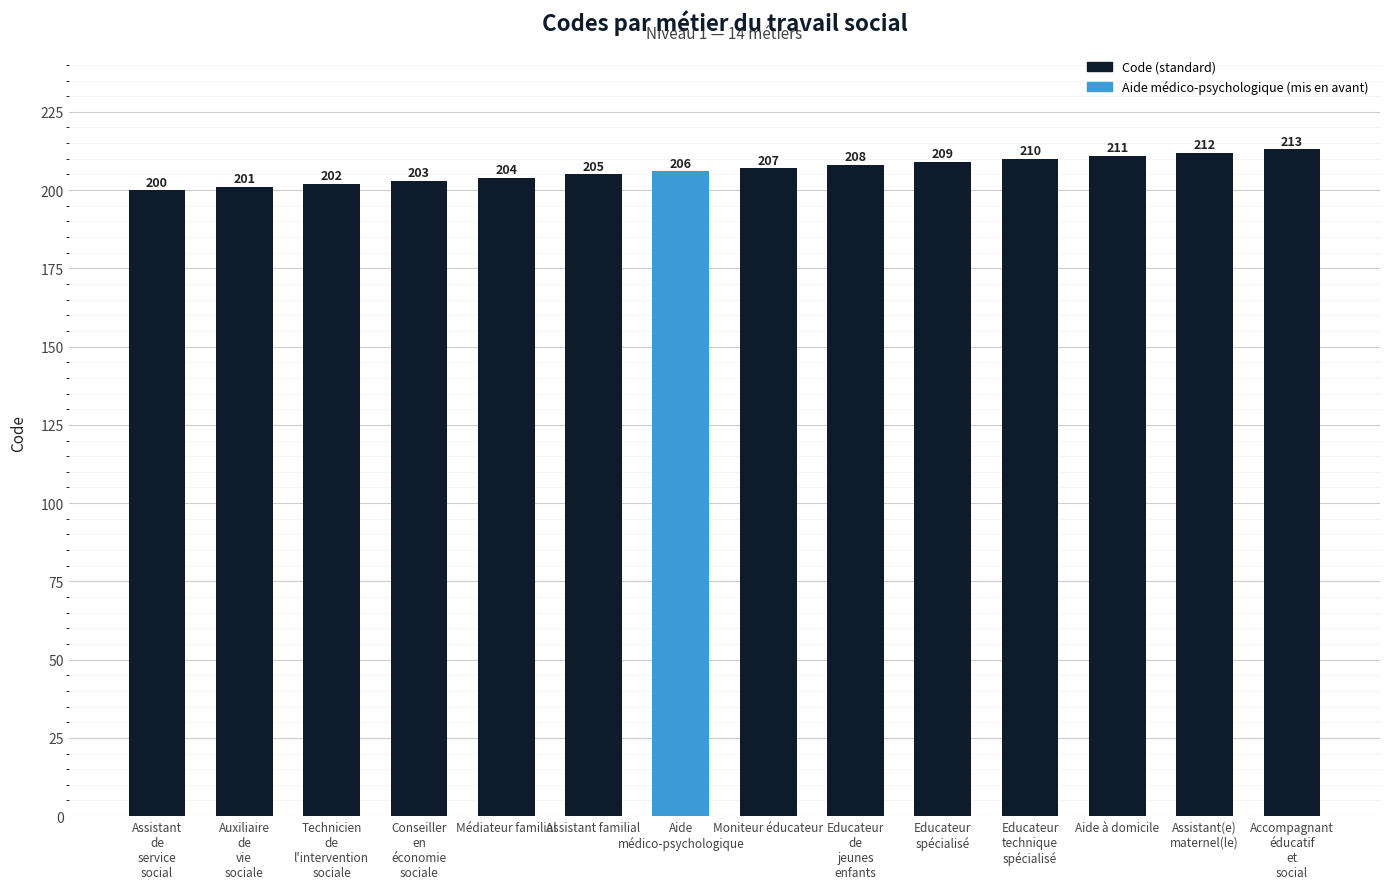

What is the greatest value displayed?

213